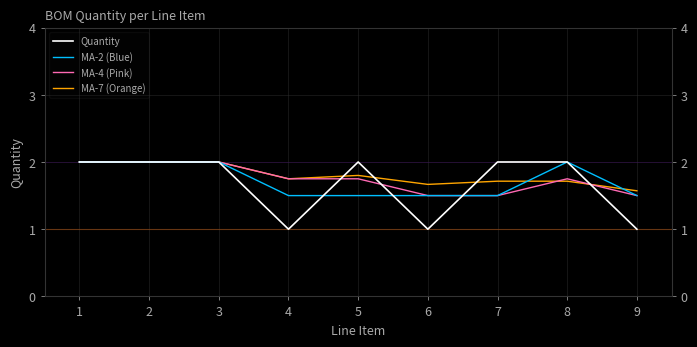

Between 7 and 6, which is larger?

7